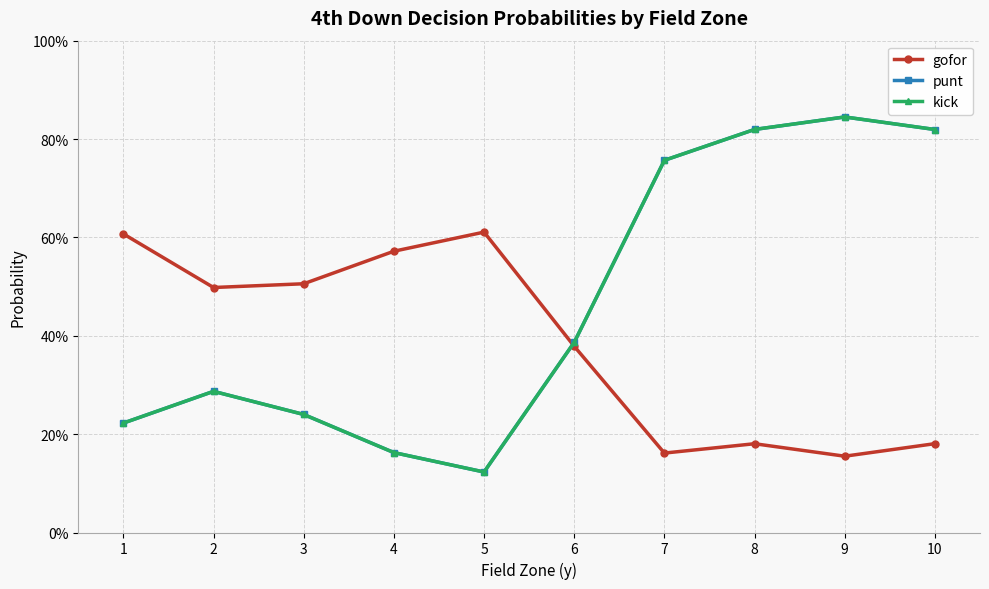

Is this an area chart (filled region under the line)?

No